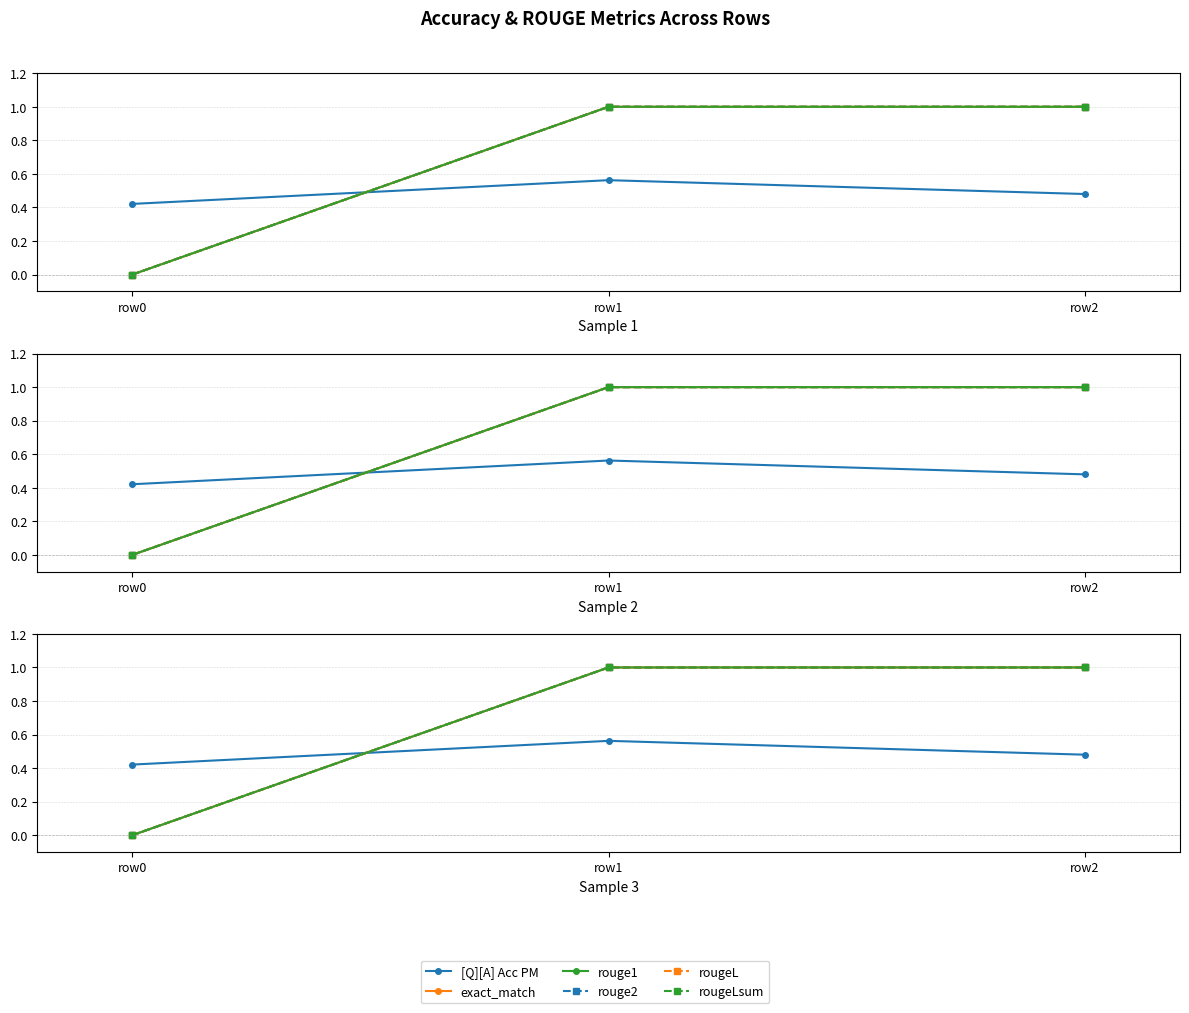

Reading left to right, extract all data points from this chart.

[Q][A] Acc PM: row0=0.4	row1=0.6	row2=0.5
exact_match: row0=0.0	row1=1.0	row2=1.0
rouge1: row0=0.0	row1=1.0	row2=1.0
rouge2: row0=0.0	row1=1.0	row2=1.0
rougeL: row0=0.0	row1=1.0	row2=1.0
rougeLsum: row0=0.0	row1=1.0	row2=1.0